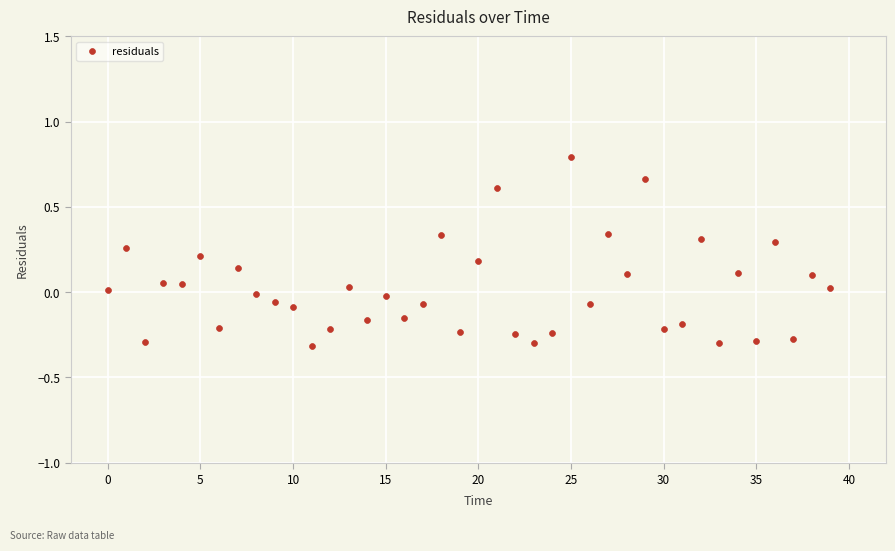

What is the range of Y values (max minus min)?

1.1